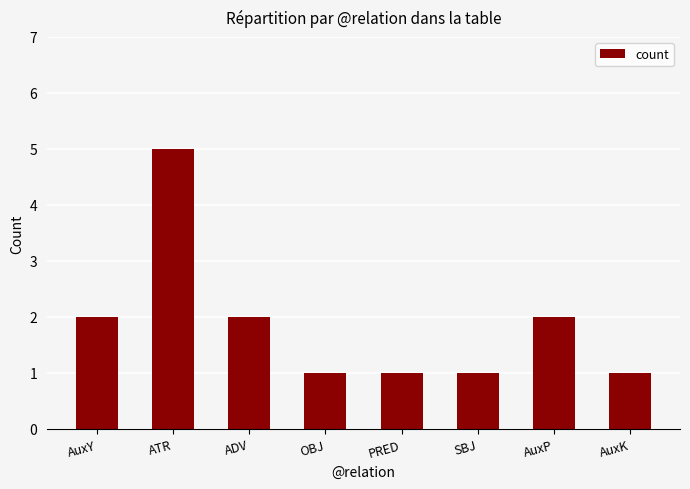

What is the change in value from ATR to ADV?

-3